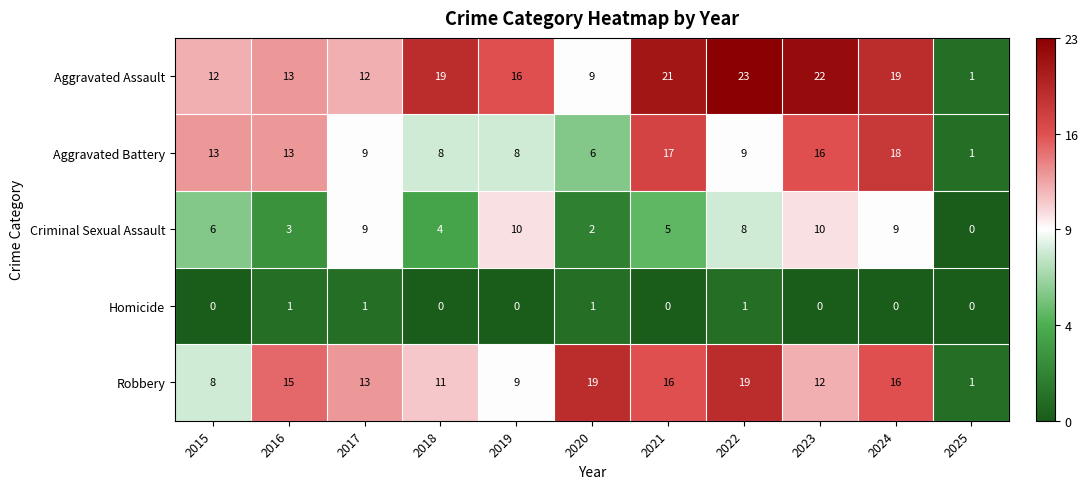

Is it true that Robbery equals 16 at 2024?

True